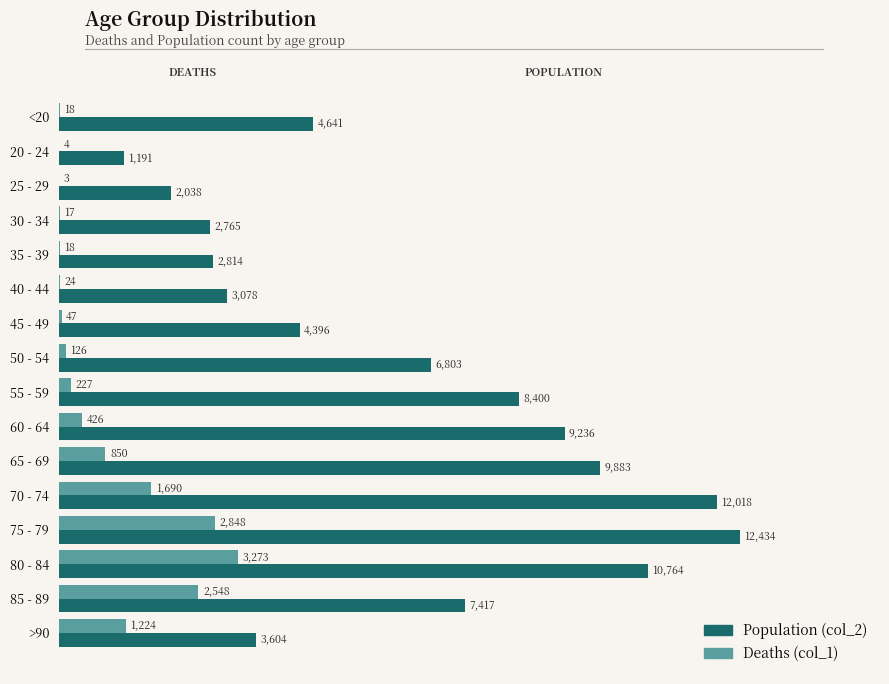

What is the maximum value shown in the chart?

12434